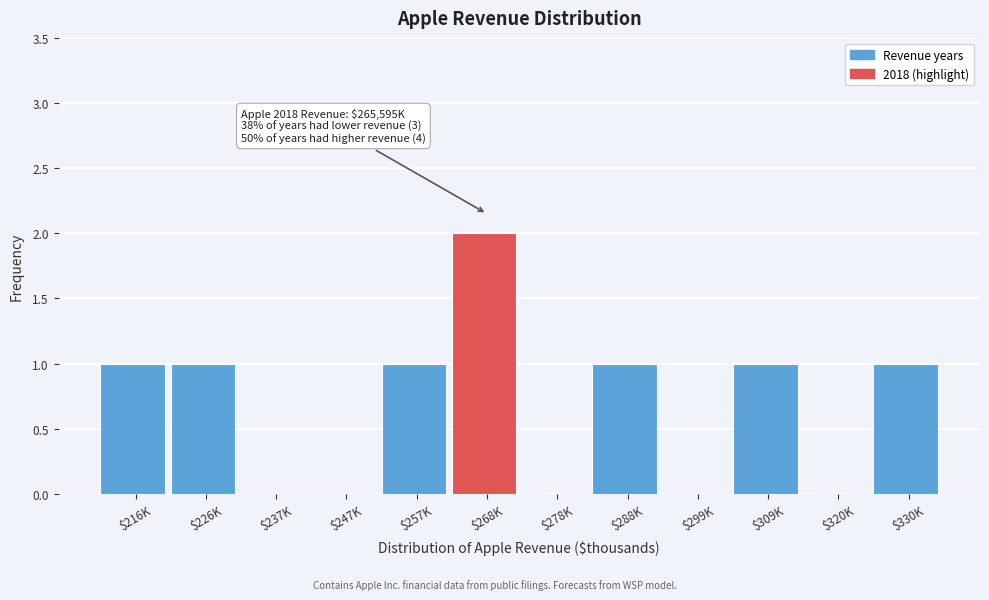

Is it true that the value at $299K is 1?

False